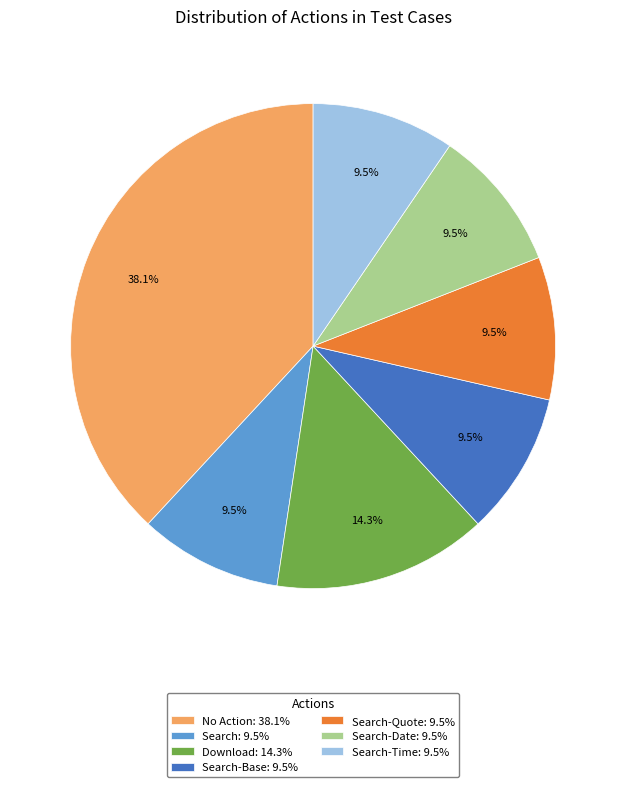

Is there a majority slice in this chart?

No